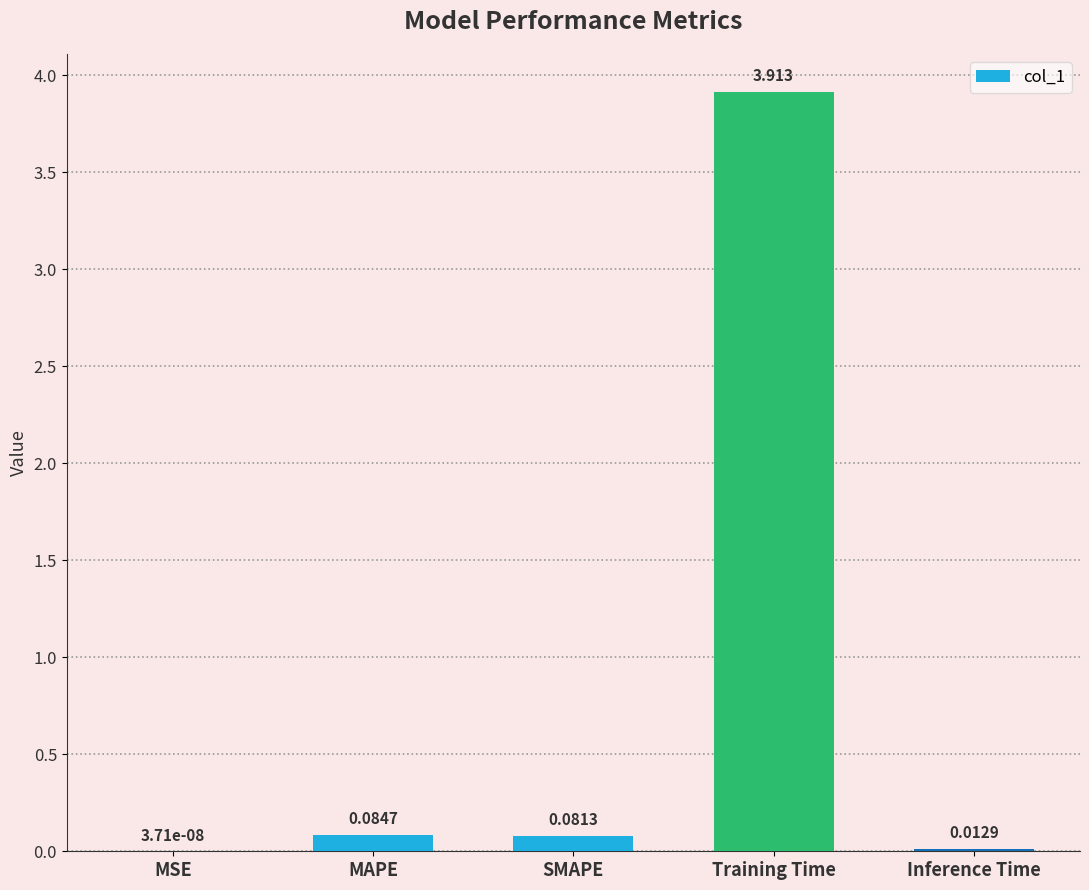

At which label is the value closest to 1?

MAPE